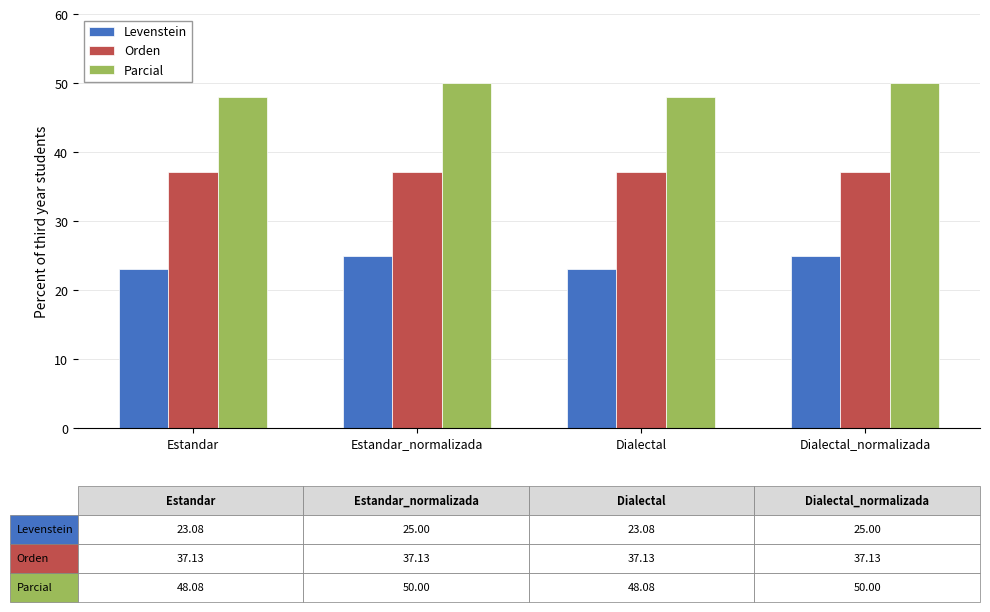

What are all the series names shown in the legend?

Levenstein, Orden, Parcial